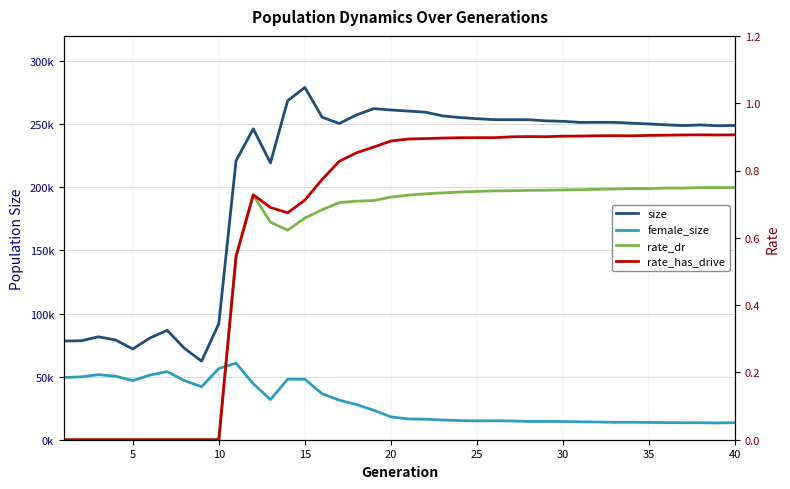

What is the average value of the rate_has_drive series?

0.6